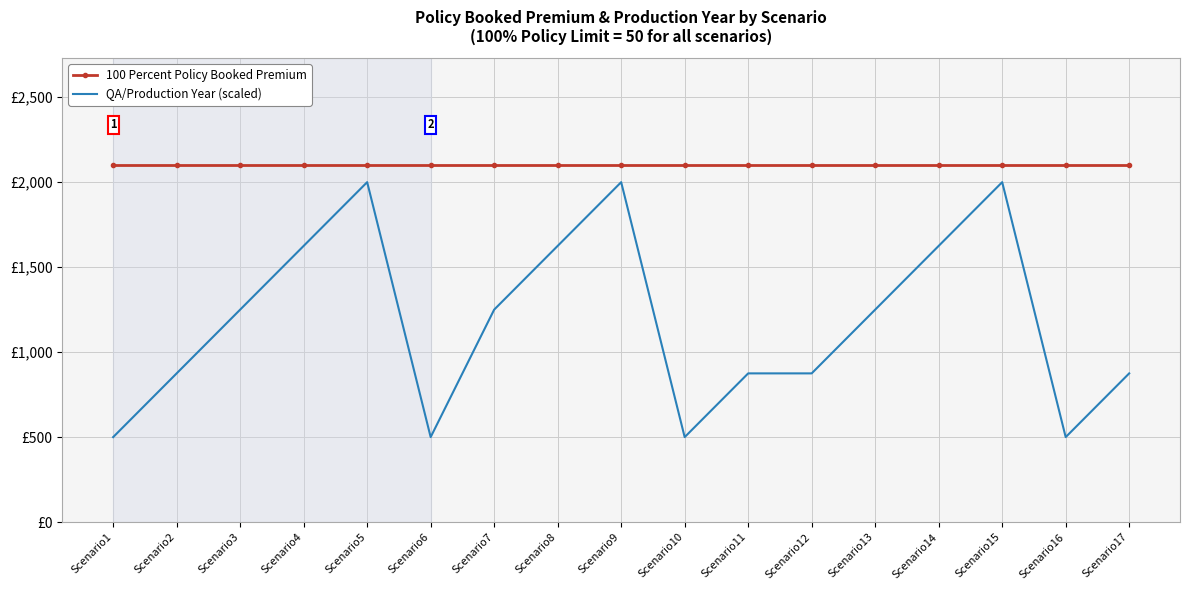

At how many categories does at least one series exceed 1579?

17